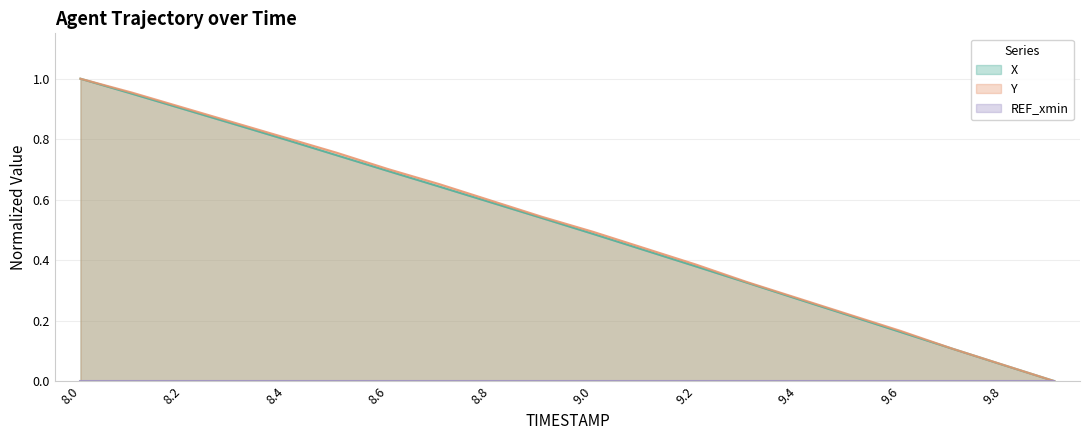

Which category has the highest value in the Y series?

8.0